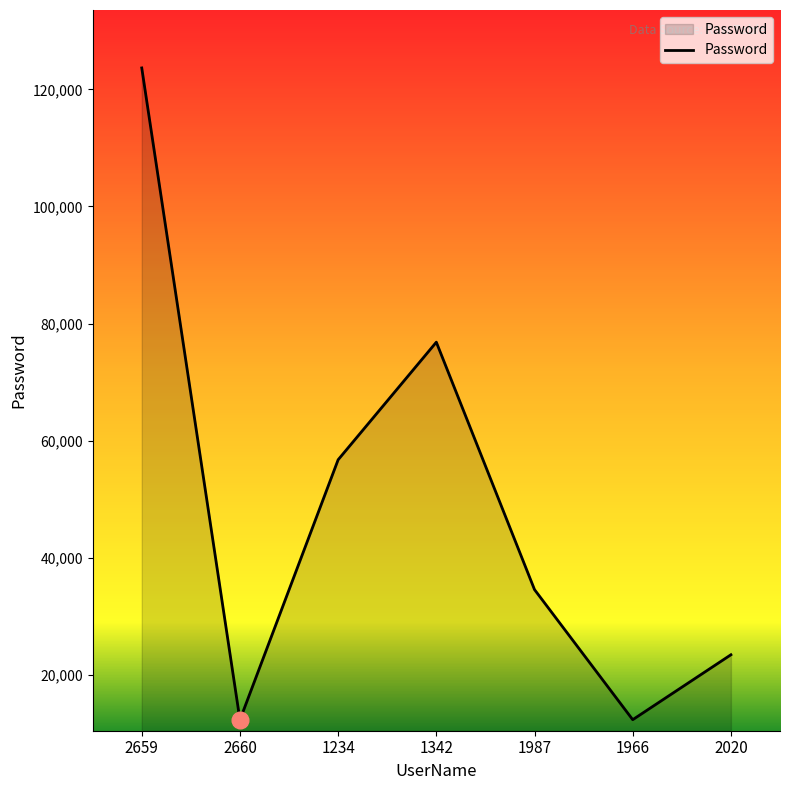

What is the change in value from 1987 to 2020?

-11123